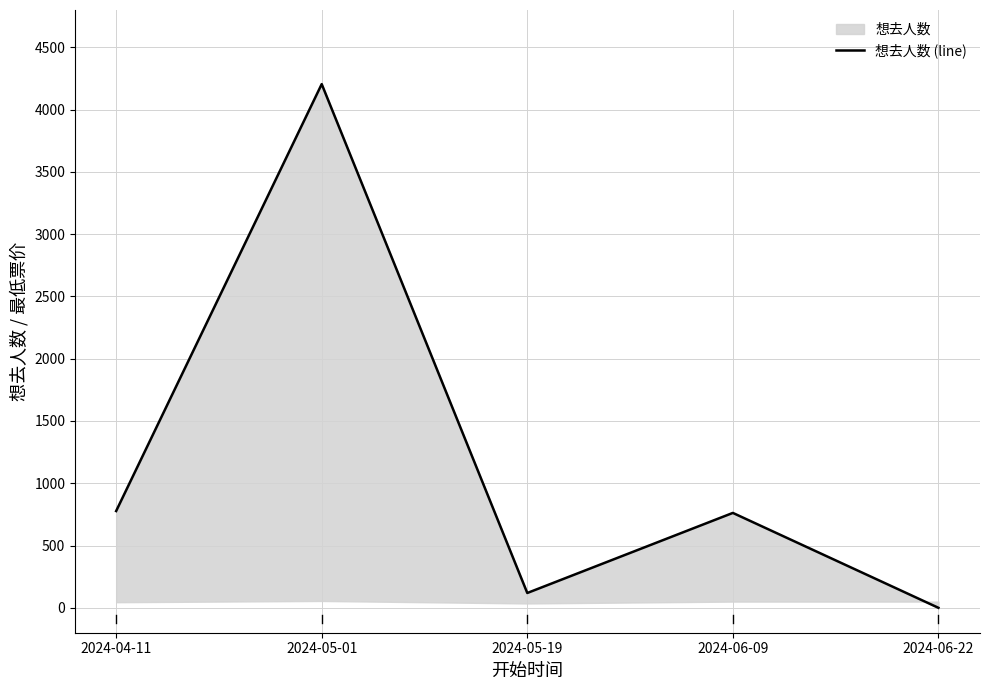

The chart shows a value of 0 at 2024-06-22. True or false?

True